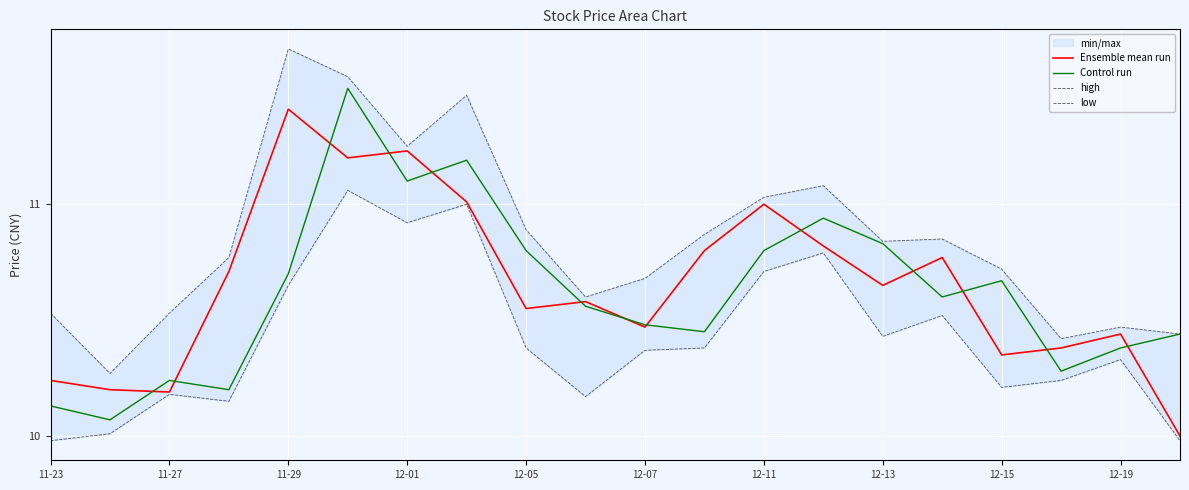

Is it true that Ensemble mean run equals 11.0 at 12-11?

True